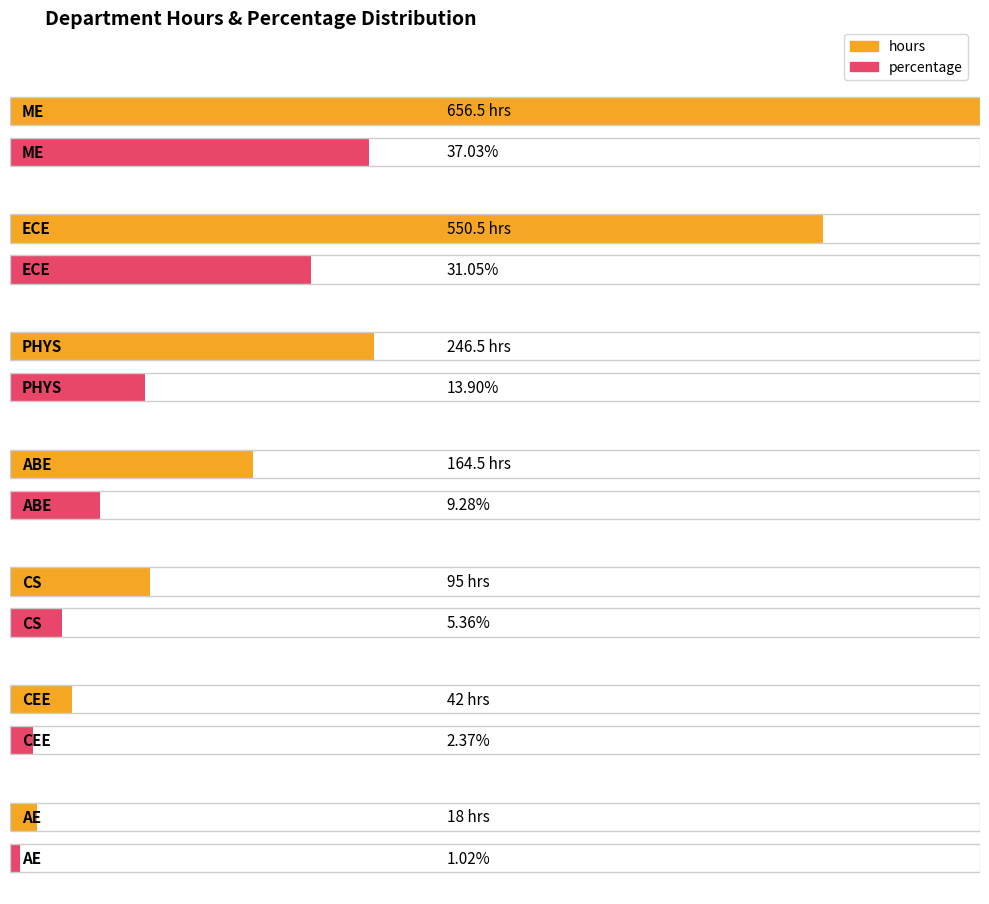

Reading left to right, what are all the values shown in this chart?

hours: 656.5	550.5	246.5	164.5	95.0	42.0	18.0
percentage: 37.0	31.1	13.9	9.3	5.4	2.4	1.0